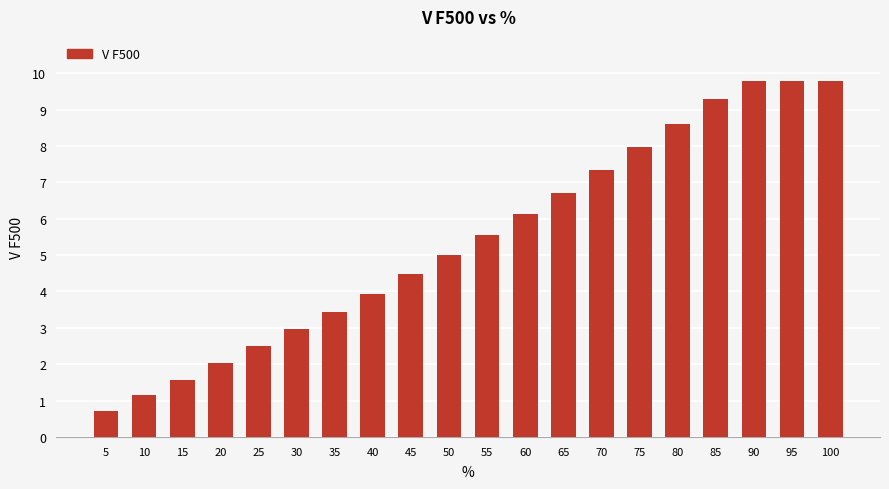

What is the value of the 12th bar from the left?

6.1